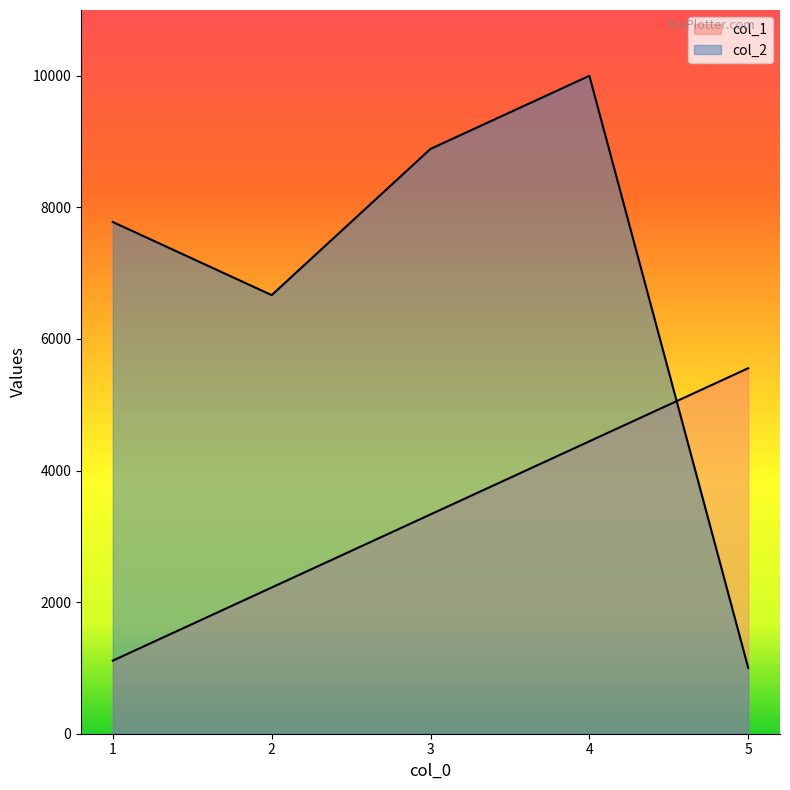

Reading left to right, extract all data points from this chart.

col_1: 1=1111	2=2222	3=3333	4=4444	5=5555
col_2: 1=7777	2=6666	3=8888	4=9999	5=1000